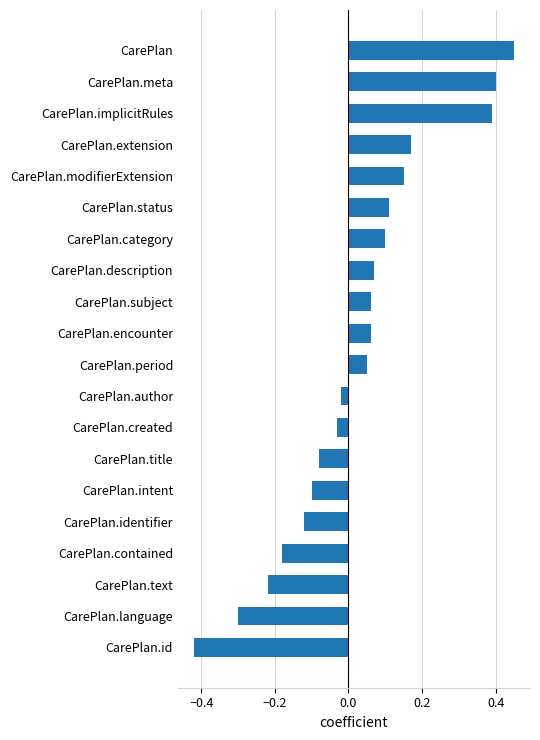

The value at CarePlan.identifier is -0.2. True or false?

False